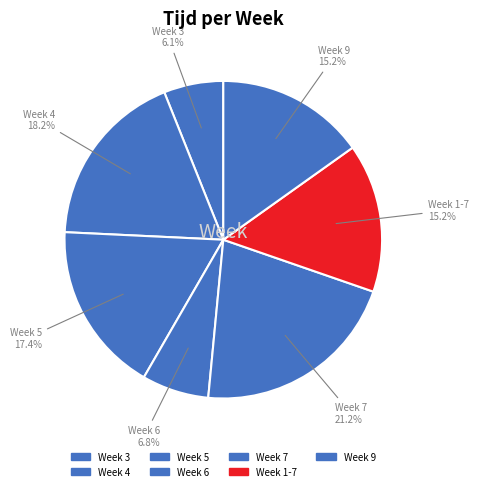

Combined, what portion of the pie is Week 6 and Week 4?

25.0%